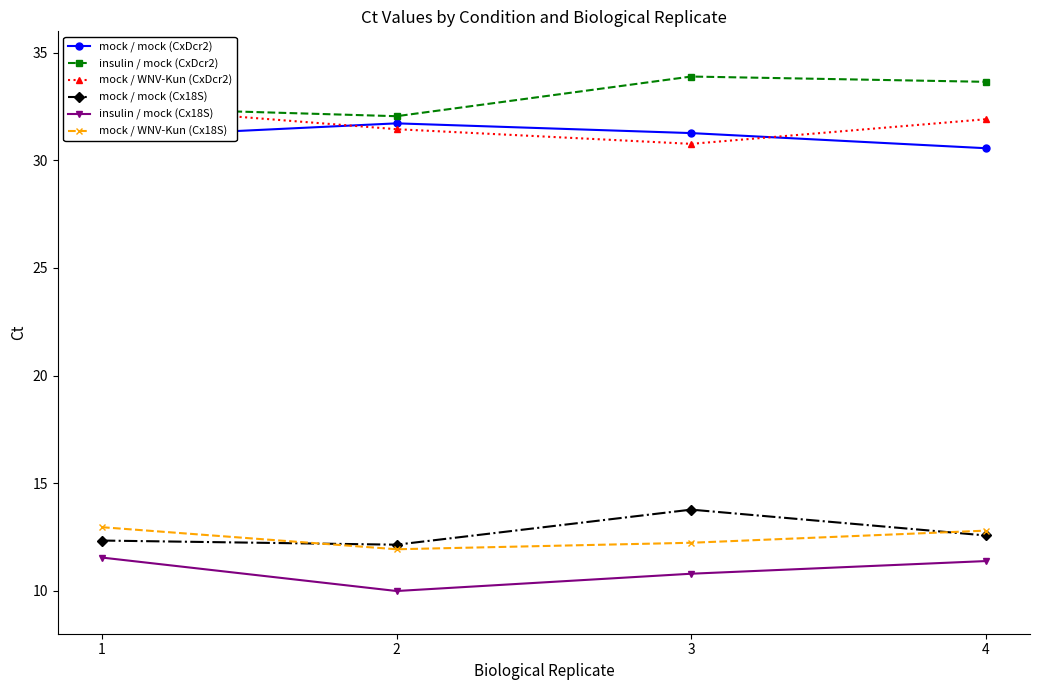

How many times do mock / WNV-Kun (Cx18S) and mock / mock (Cx18S) cross each other?

2